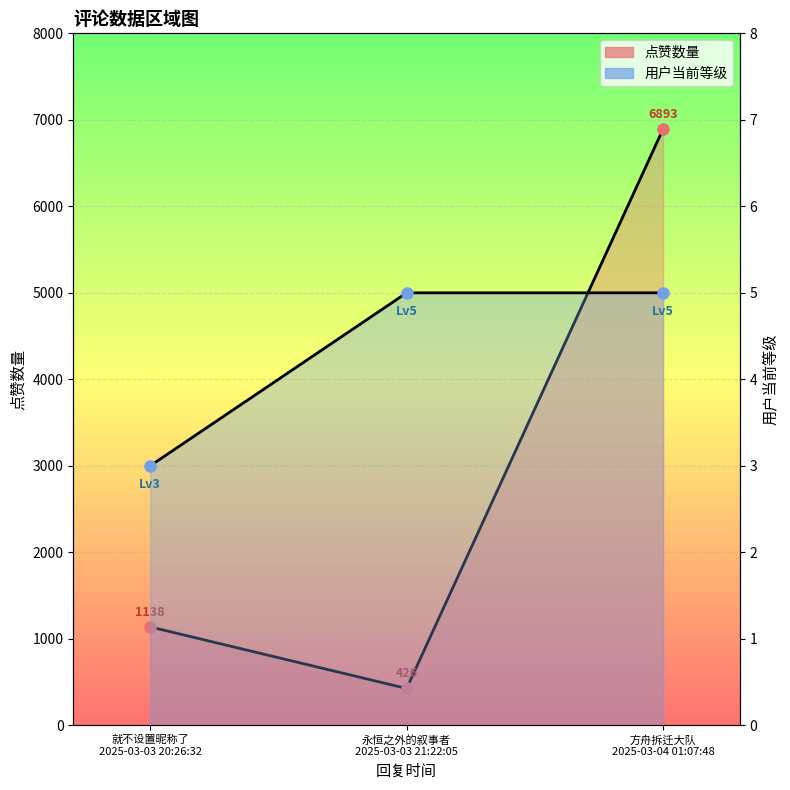

Is it true that 用户当前等级 equals 3 at 方舟拆迁大队
2025-03-04 01:07:48?

False